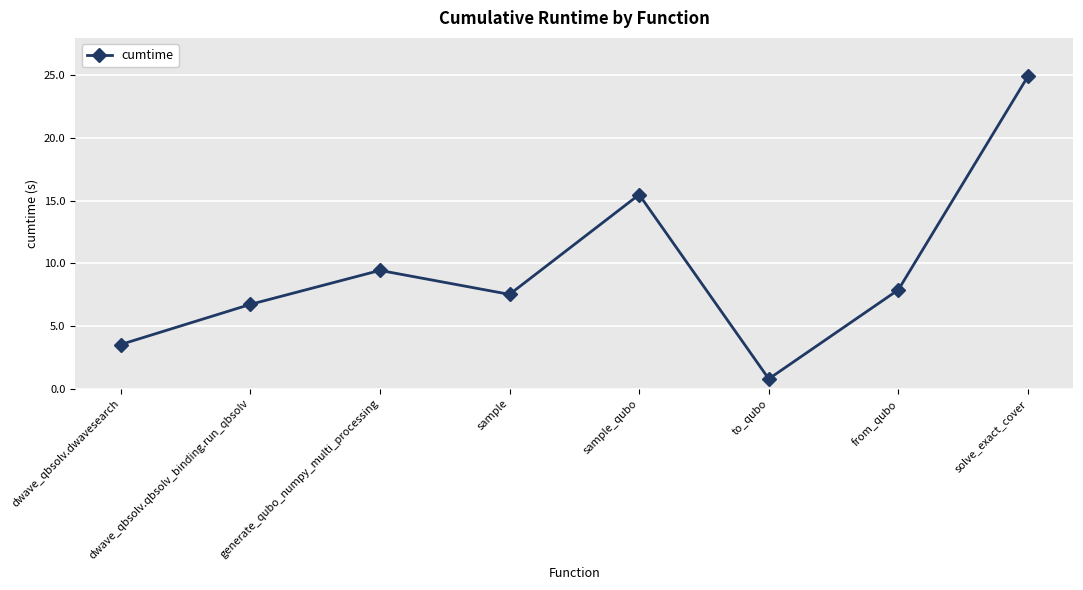

True or false: the data shows 1.6 at dwave_qbsolv.dwavesearch.

False